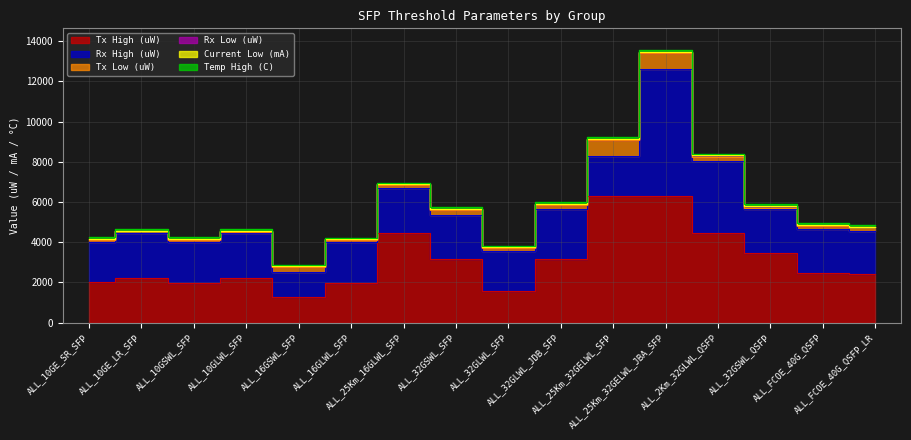

Is it true that Tx Low (uW) equals 73 at ALL_10GE_SR_SFP?

False